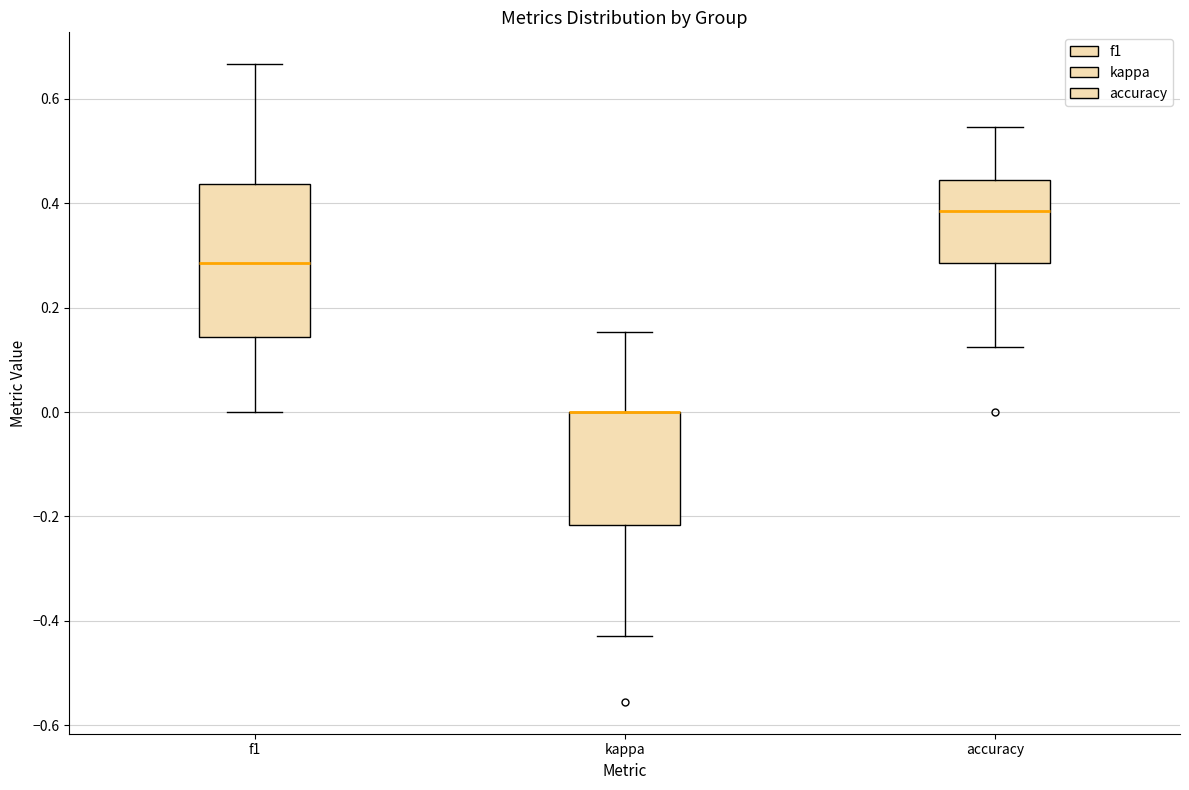

Which box is the tallest, from its lower edge to its upper edge?

f1